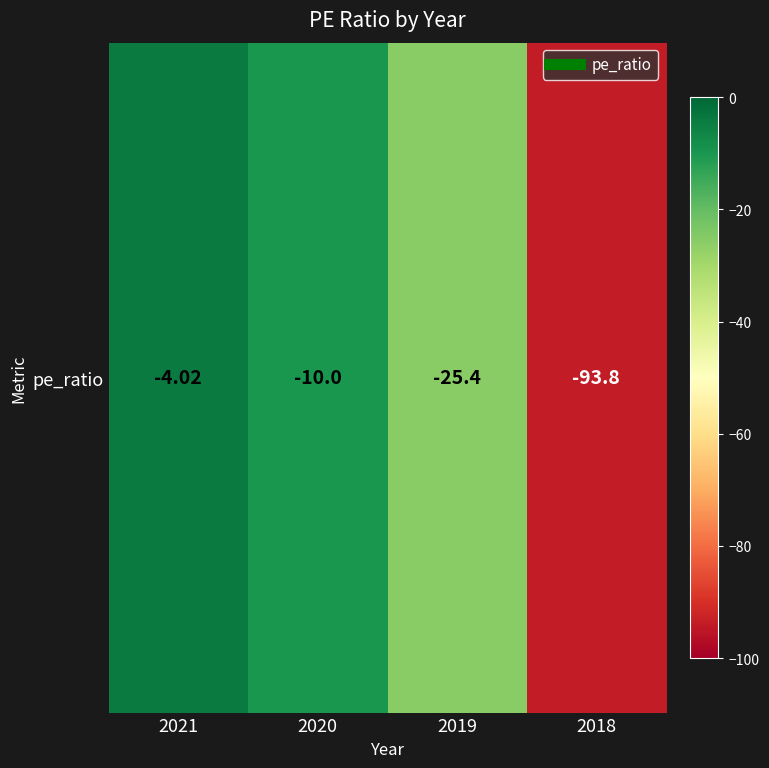

How many categories are shown in the chart?

4